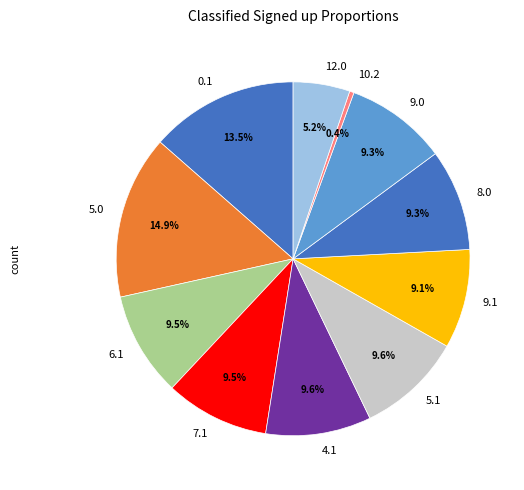

What percentage is the 12.0 slice, to the nearest percent?

5%